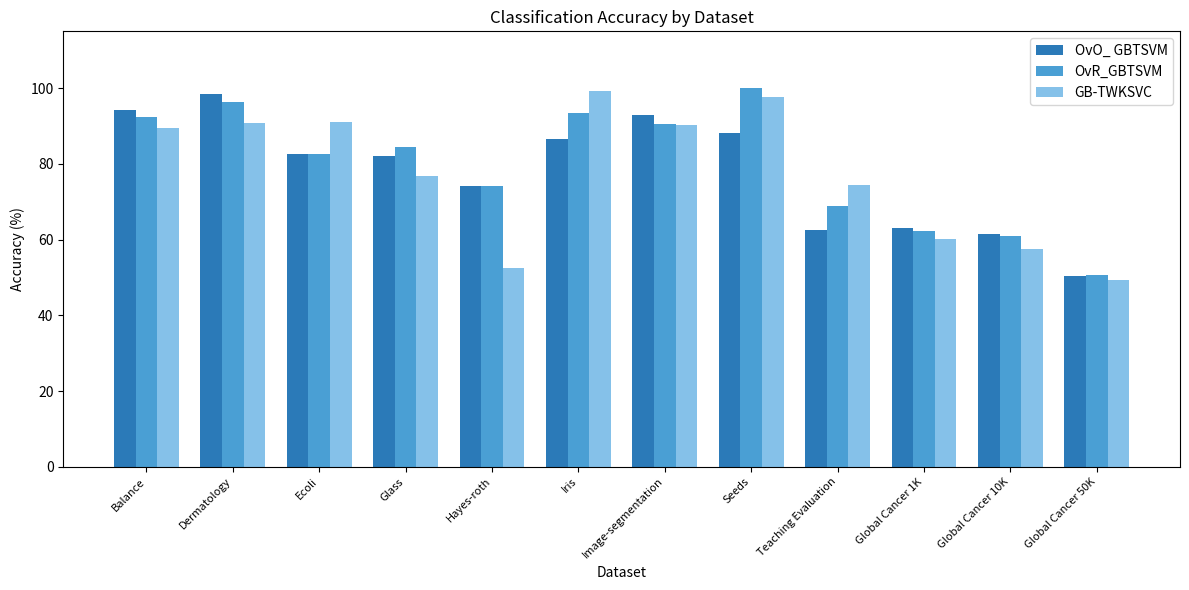

Between Balance and Global Cancer 50K, which series saw the biggest shift?

OvO_ GBTSVM